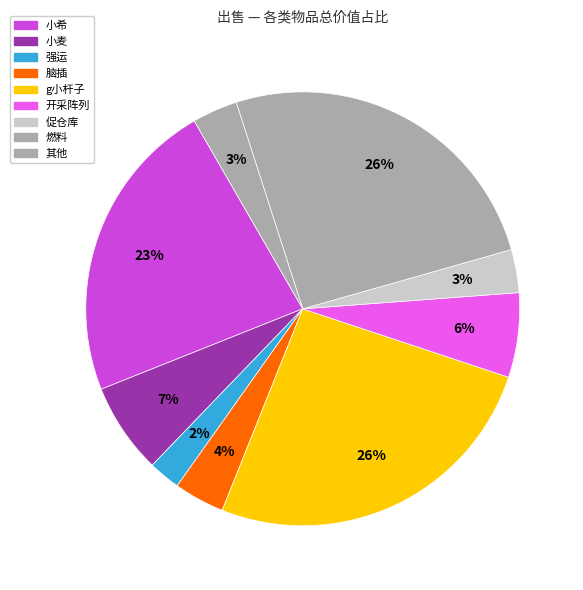

How many slices are in this pie chart?

9